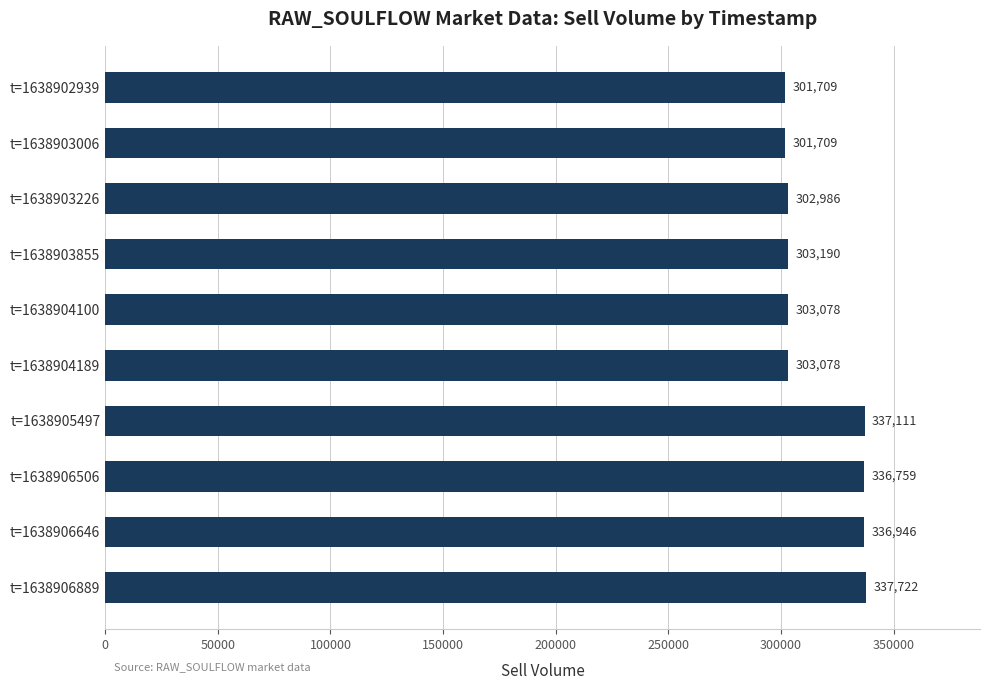

What is the minimum value shown in the chart?

301709